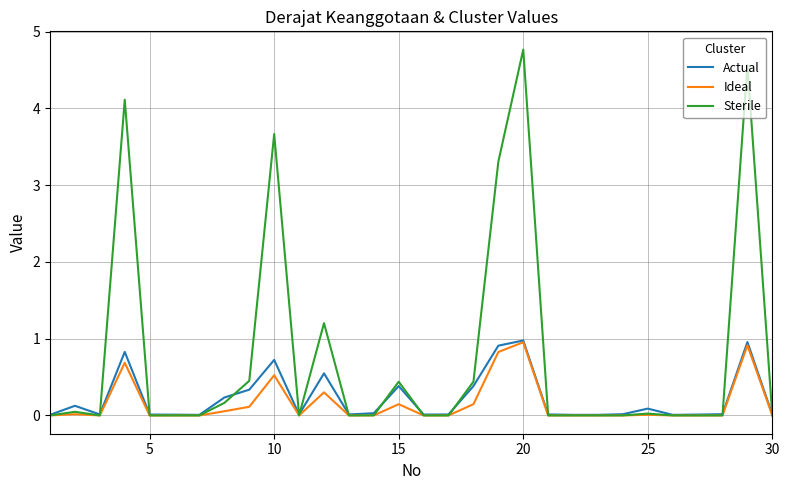

Does the chart display data point markers on the line(s)?

No